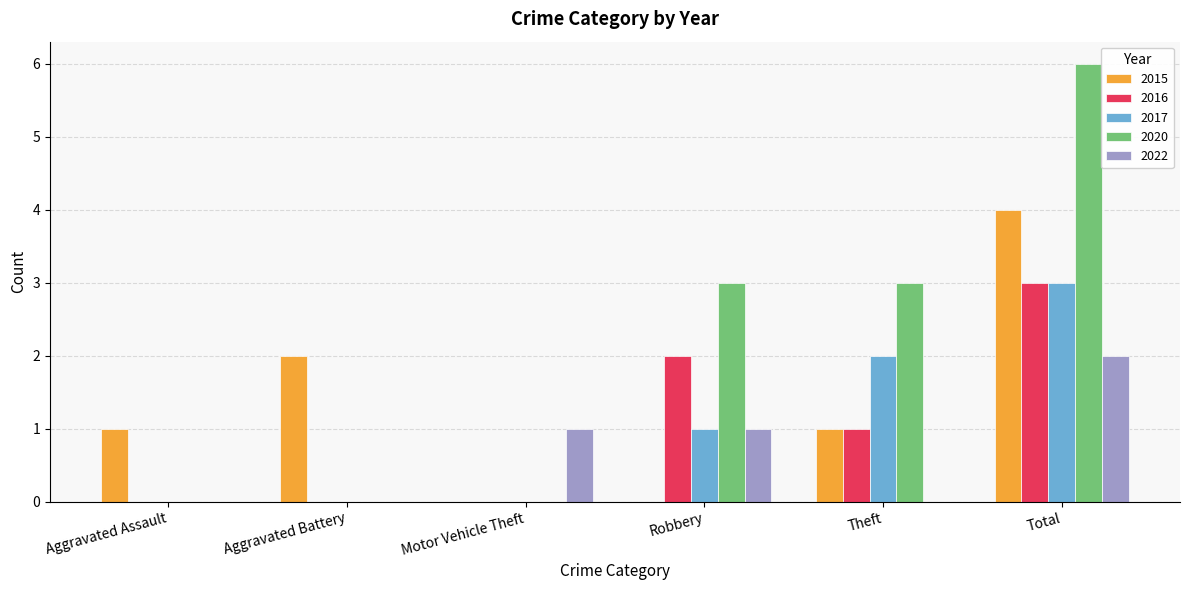

Is the value of 2017 at Aggravated Assault greater than the value of 2015 at Aggravated Battery?

No